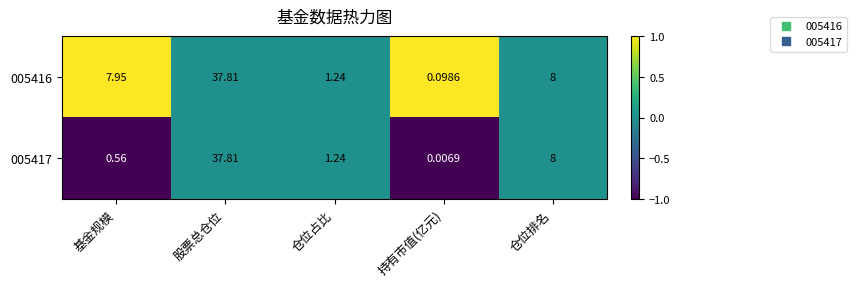

Which series has the largest total across all categories?

005416